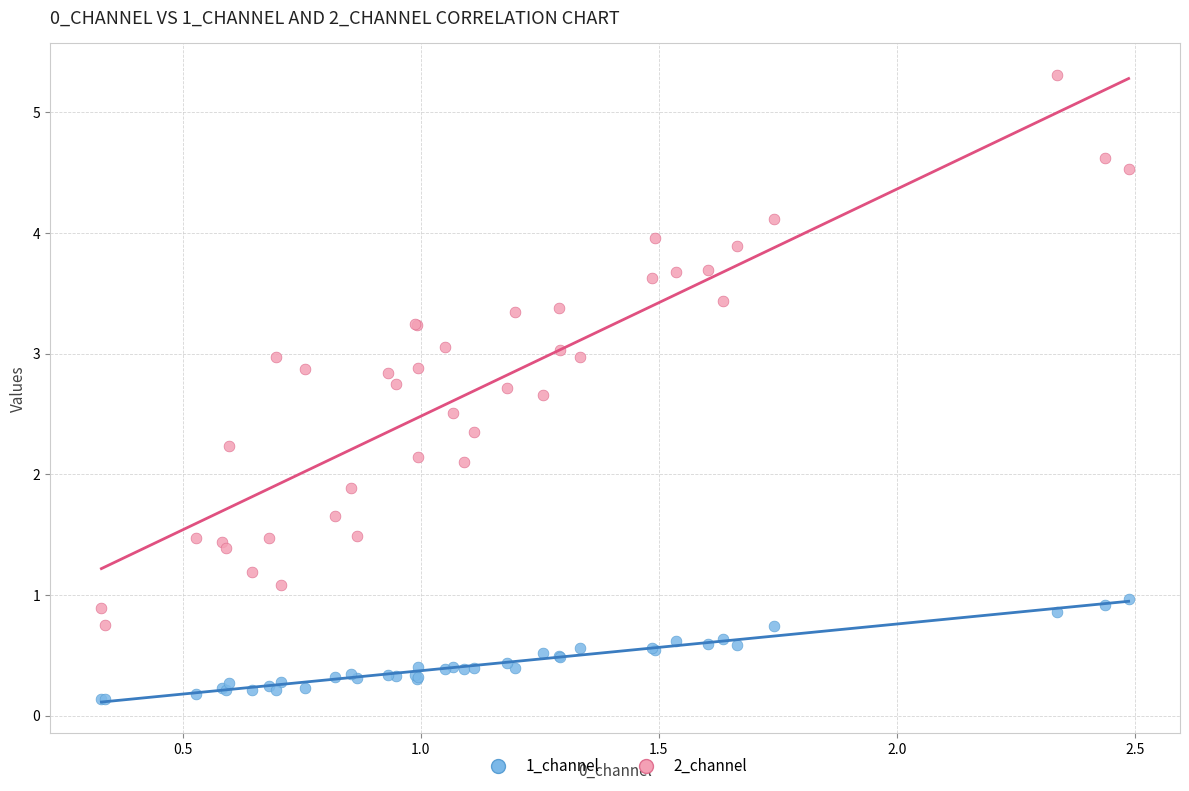

Which series has the largest Y range (max minus min)?

2_channel